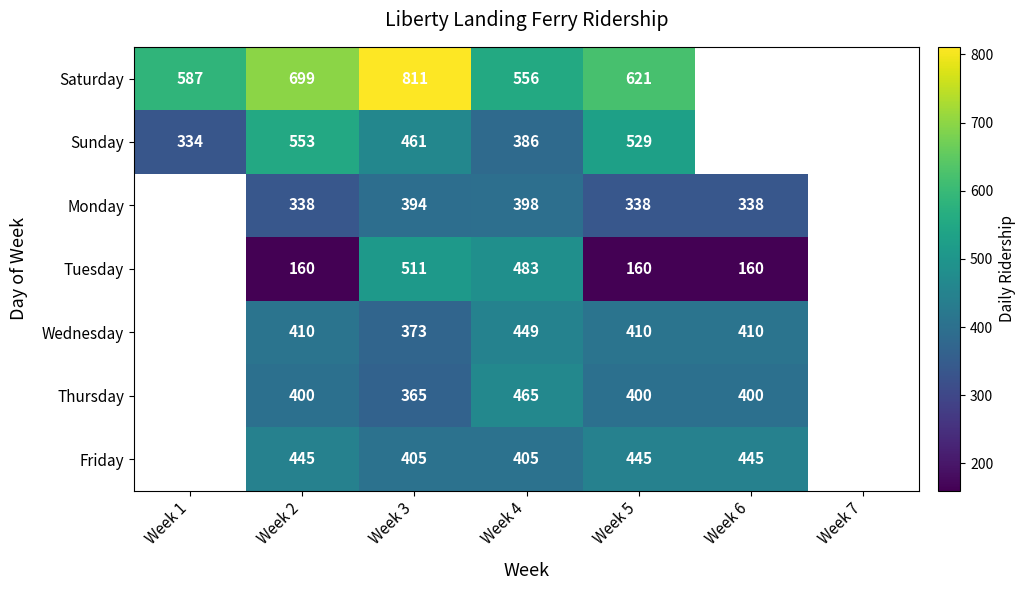

What is the difference between the highest and lowest values at Week 2?

539